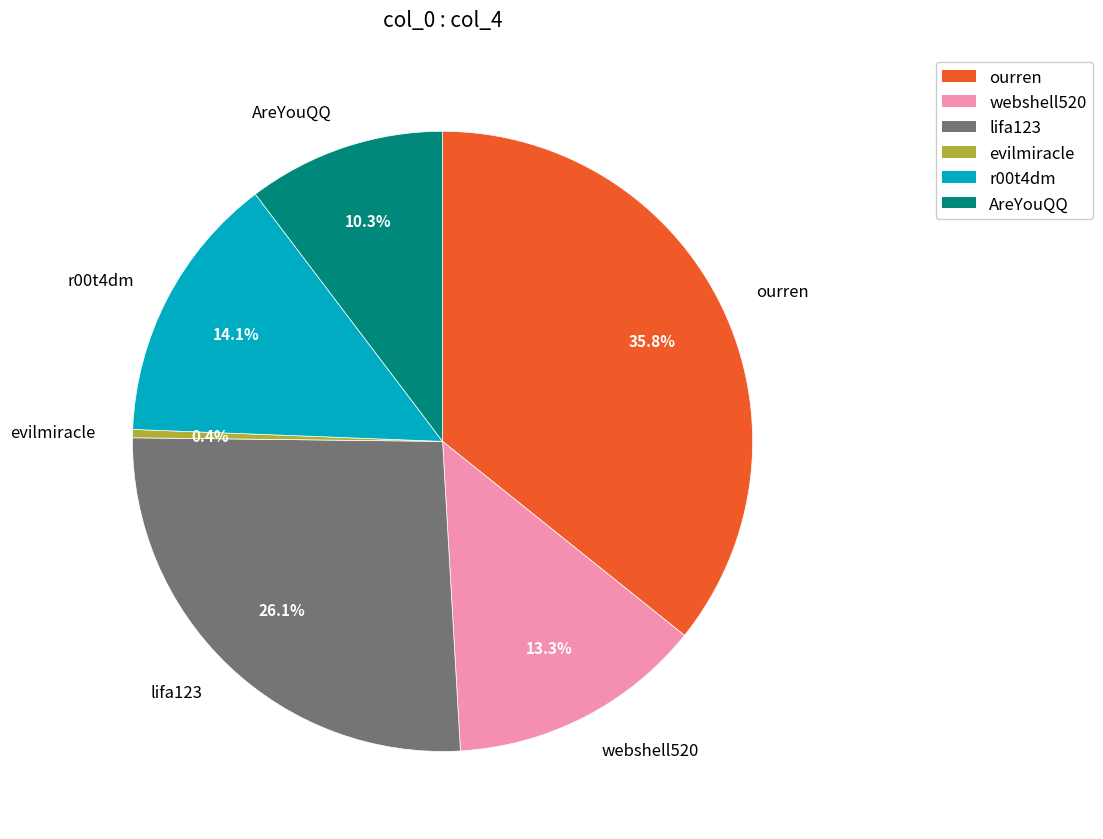

The evilmiracle slice represents 8% of the pie. True or false?

False